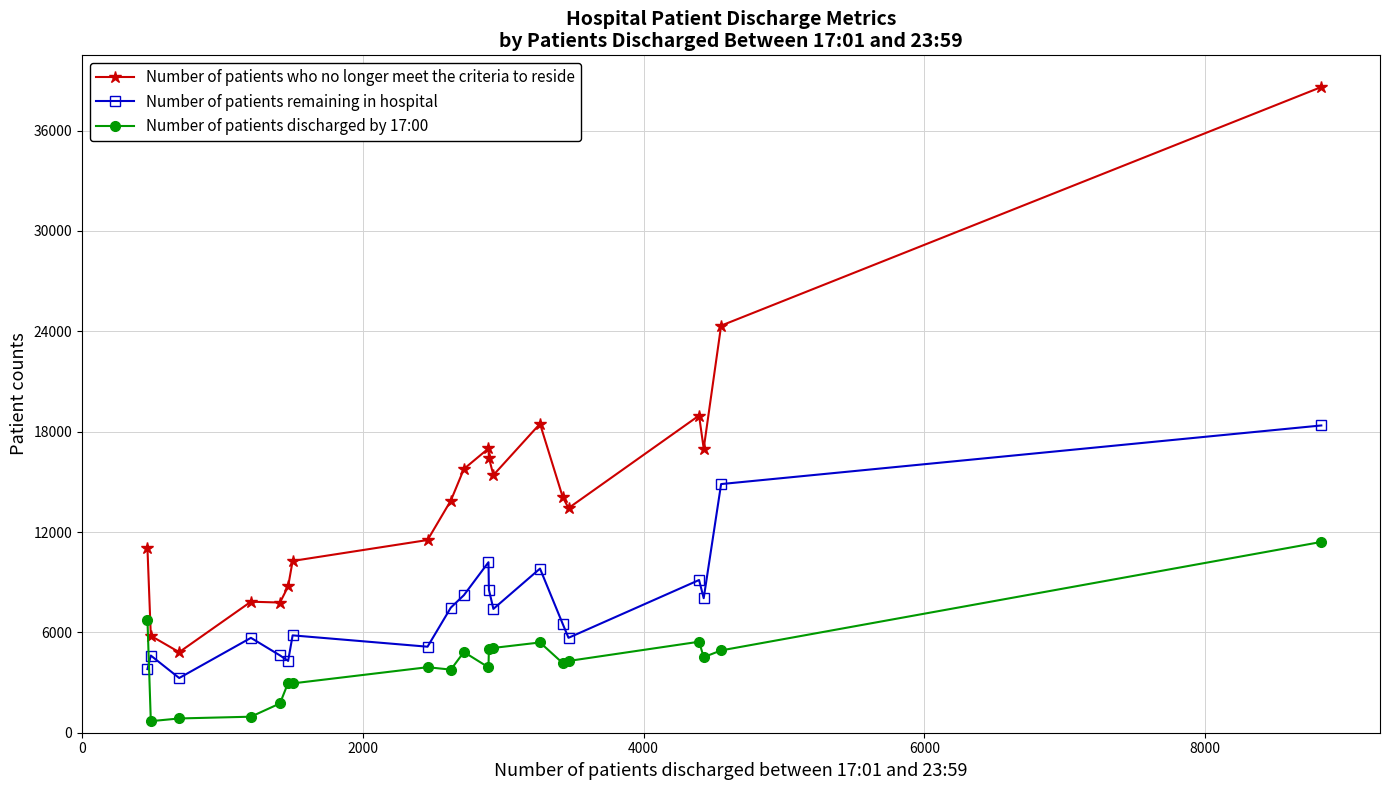

What is the greatest value displayed?

38605